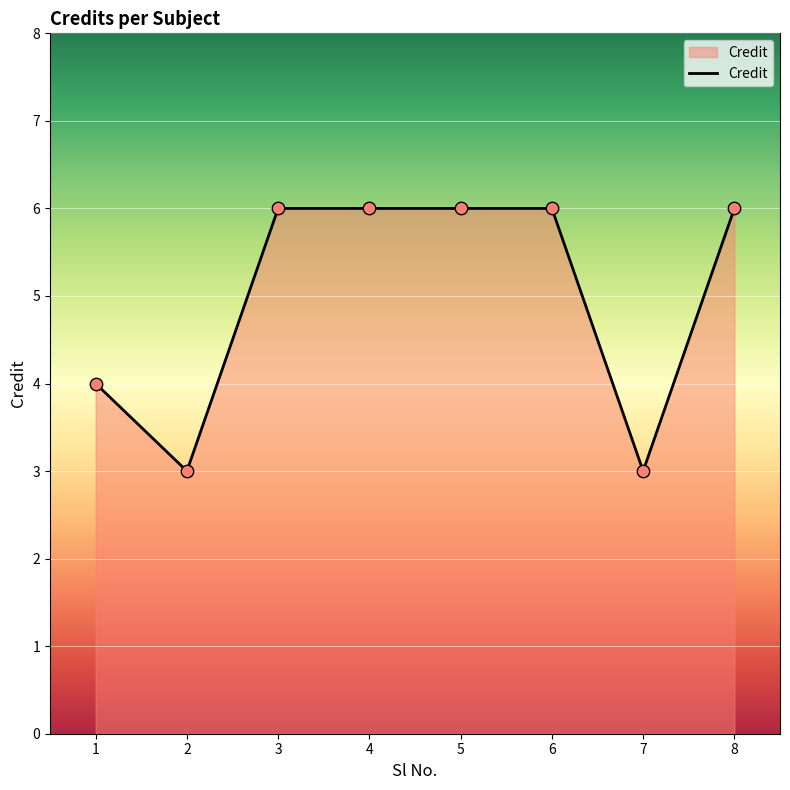

Approximately how many times larger is the value at 1 compared to 5?

0.7